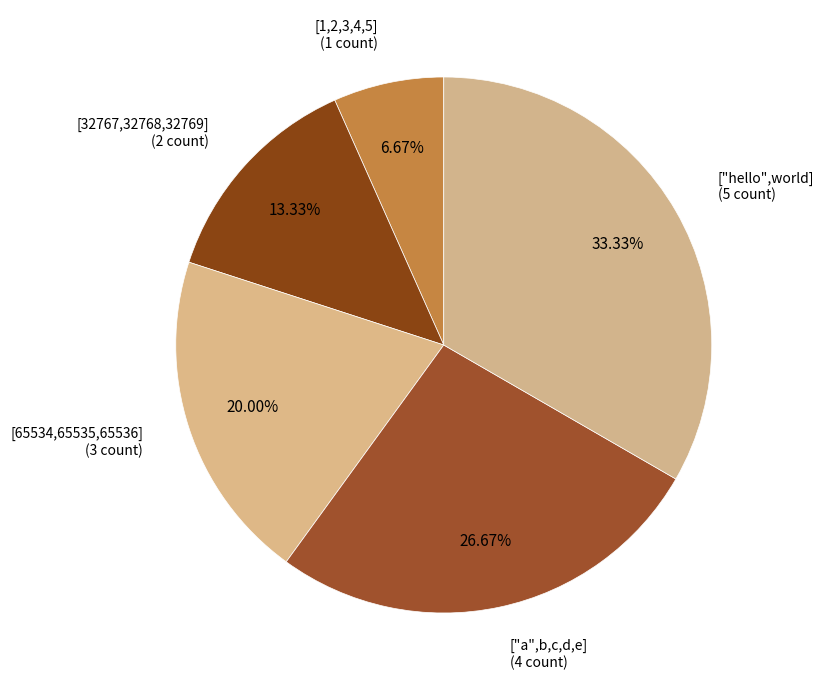

How many segments does this pie chart have?

5